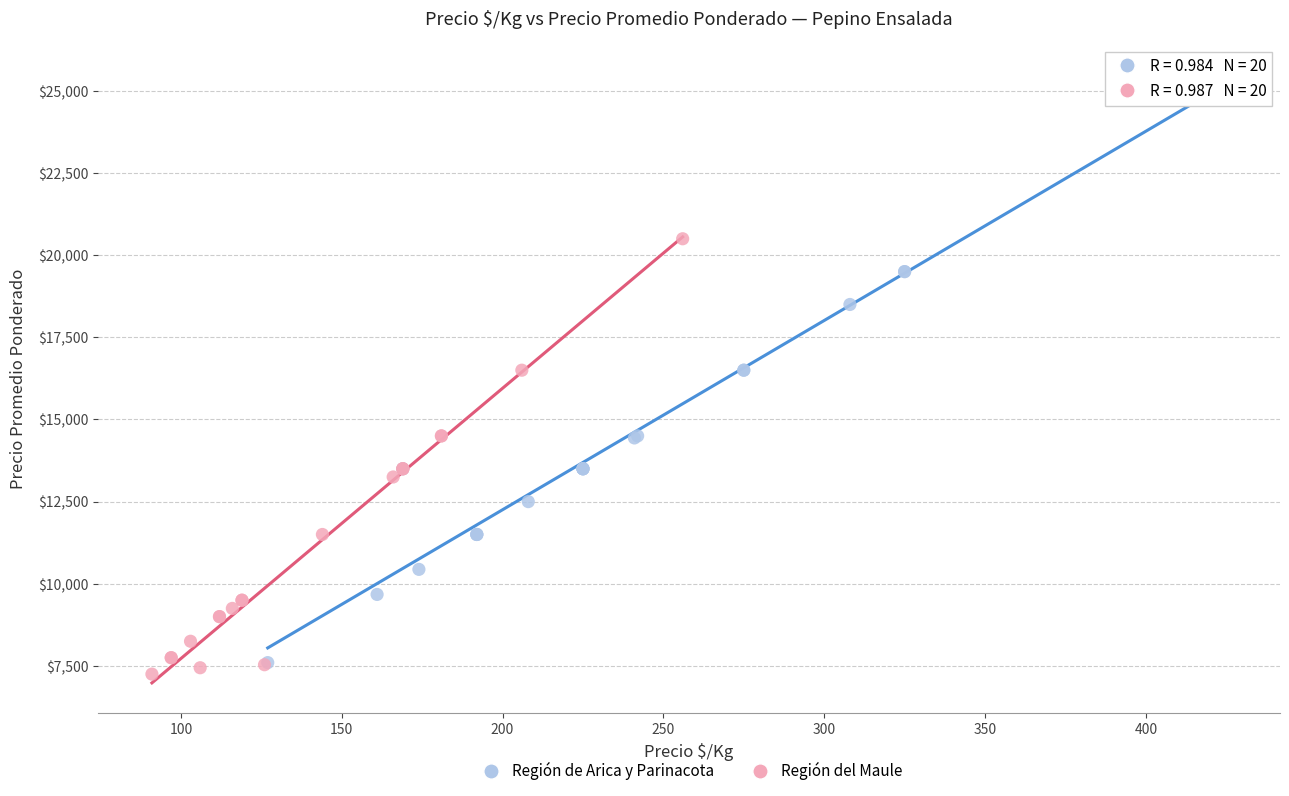

Which series contains the highest Y value?

Región de Arica y Parinacota